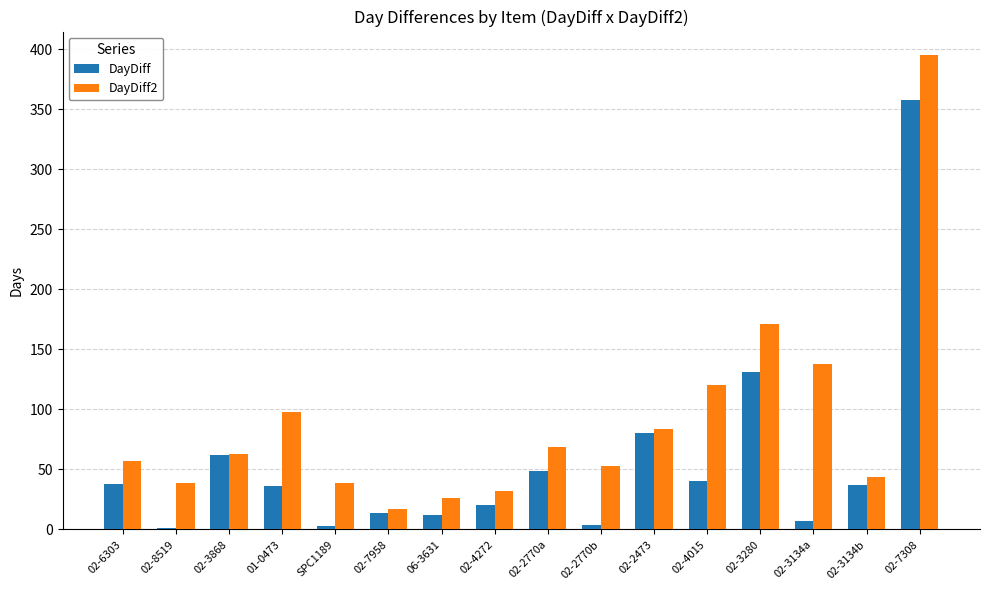

What is the maximum value for DayDiff2?

395